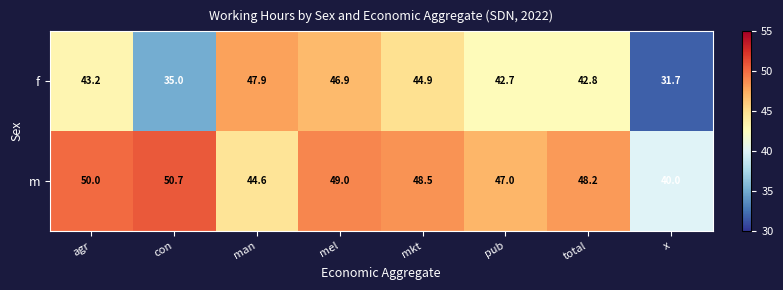

List the series in order of their peak value, lowest first.

f, m